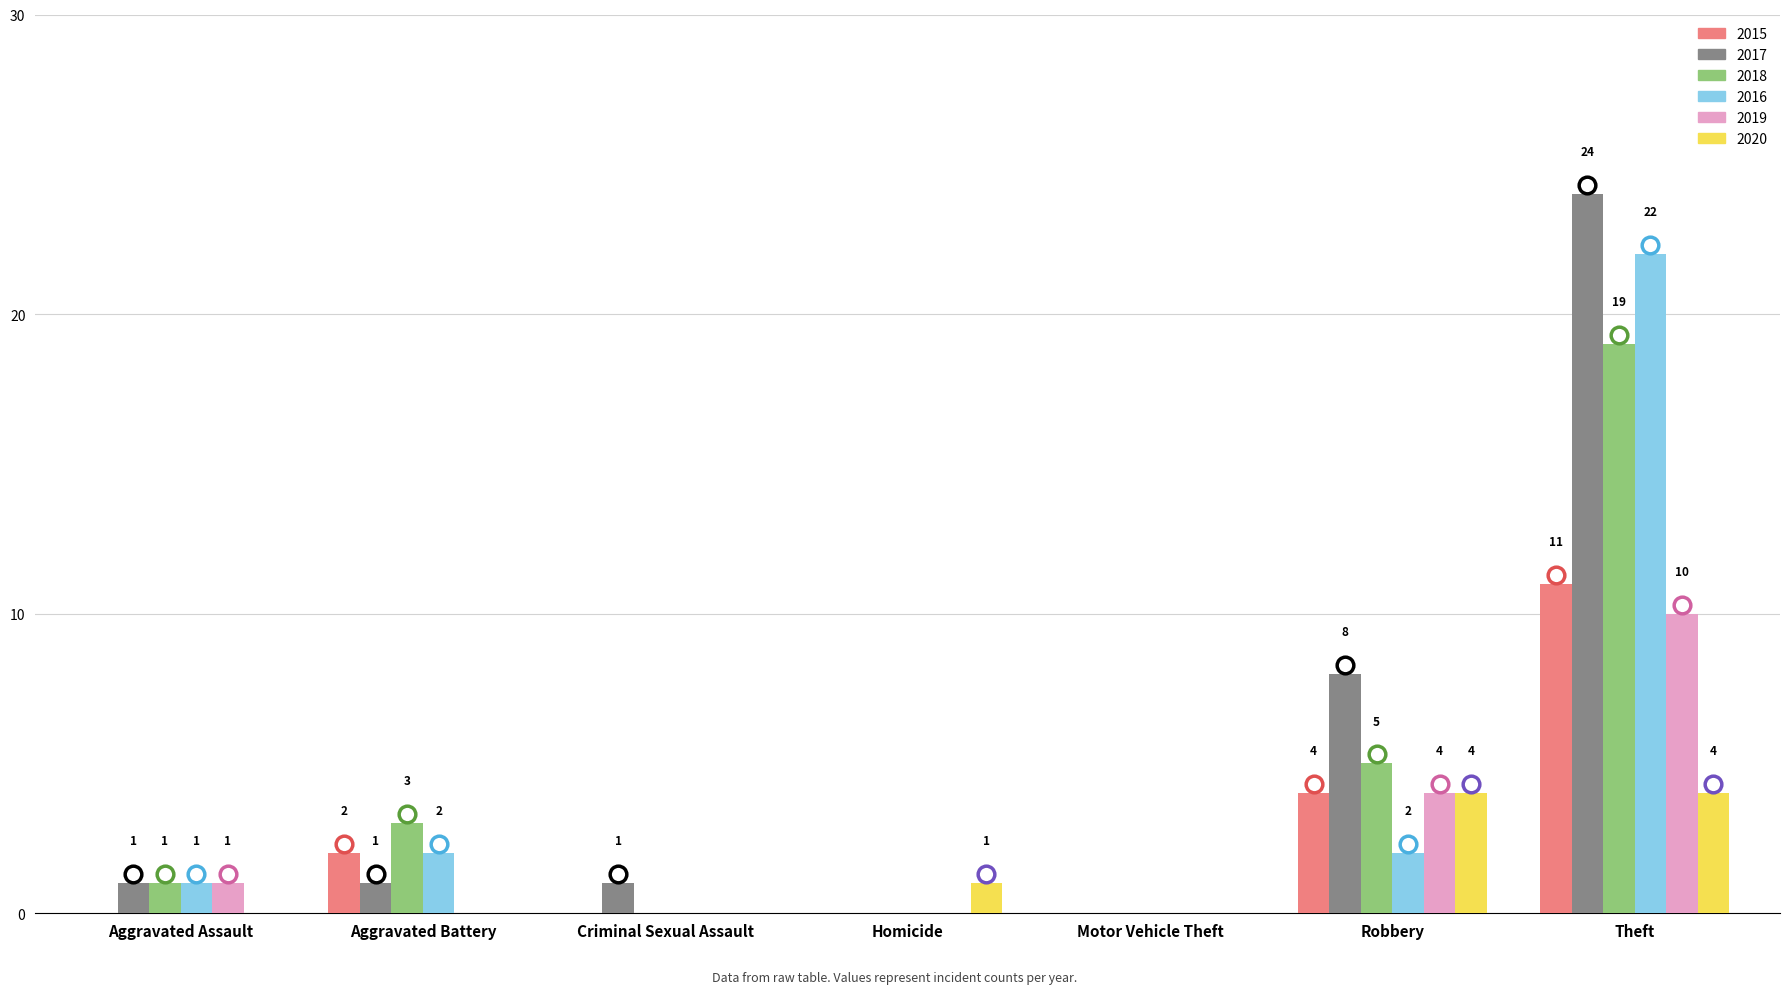

Which series has the largest range (max minus min)?

2017